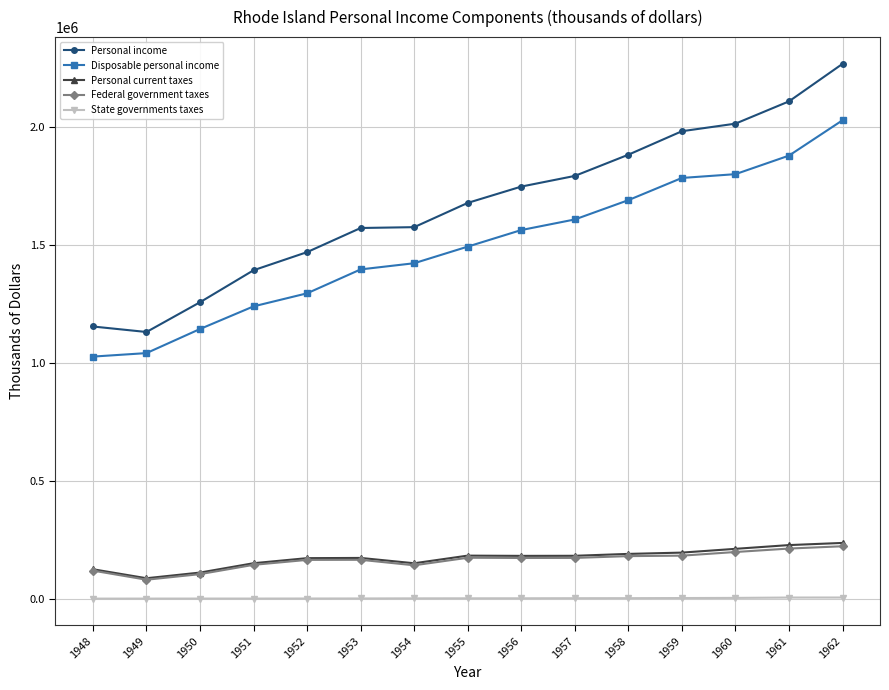

What is the difference between the Disposable personal income values at 1956 and 1957?

44871